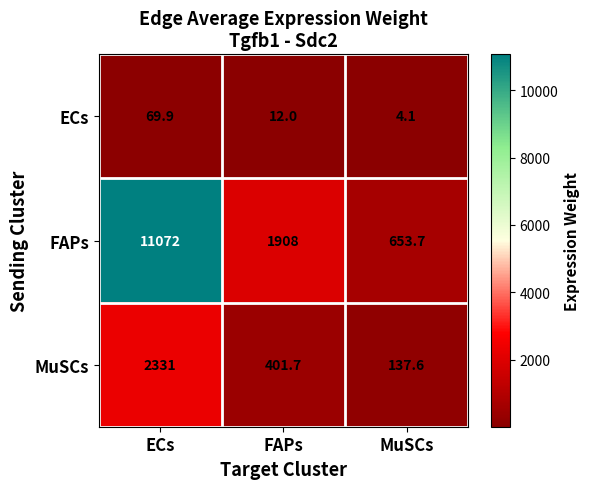

What is the average value of the MuSCs series?

956.8